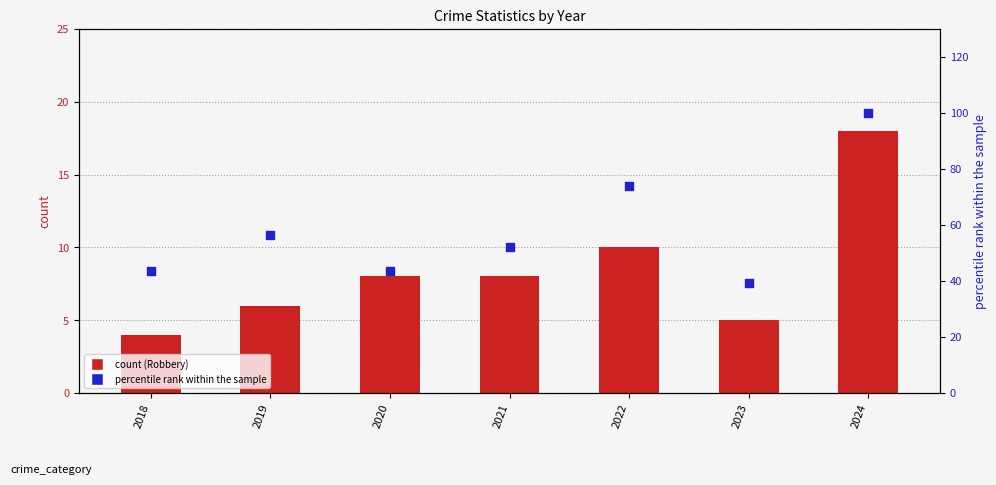

Is the value of Total (% of max) at 2019 greater than the value of Robbery at 2020?

Yes